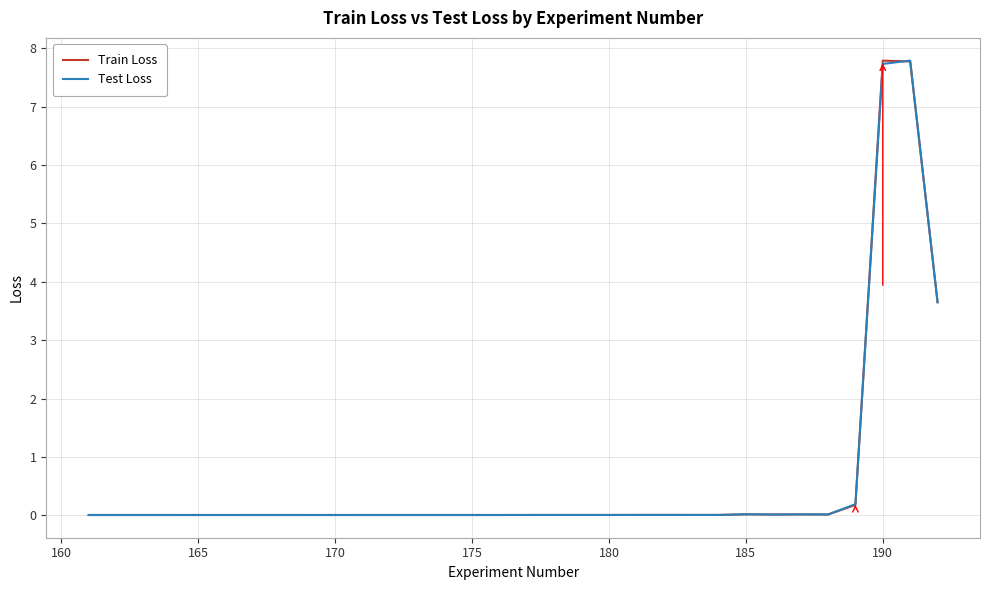

What is the maximum value shown in the chart?

7.8